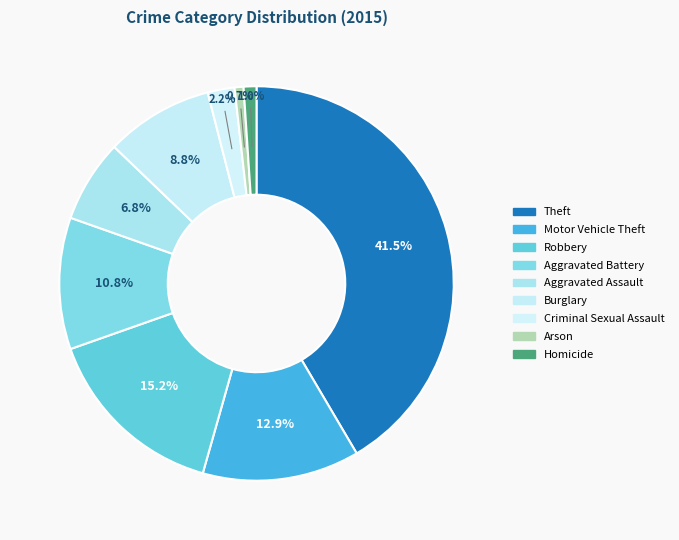

How many slices are in this pie chart?

9